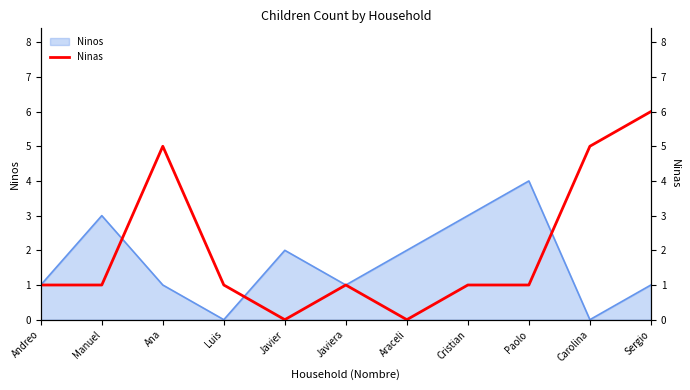

Which label corresponds to the smallest value in the chart?

Javier